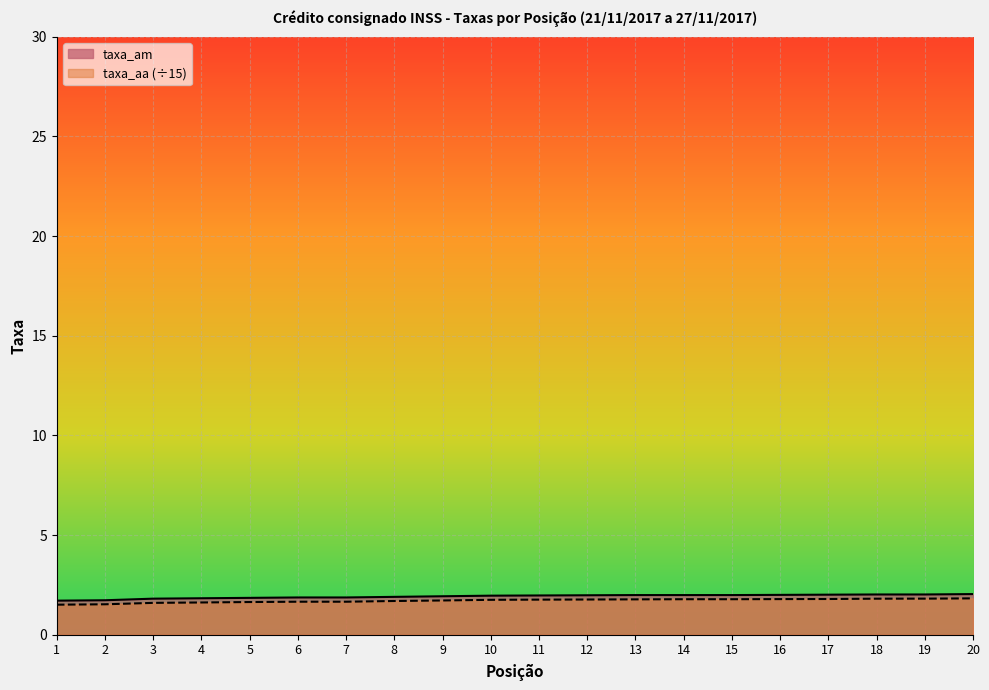

What is the maximum value shown in the chart?

2.0